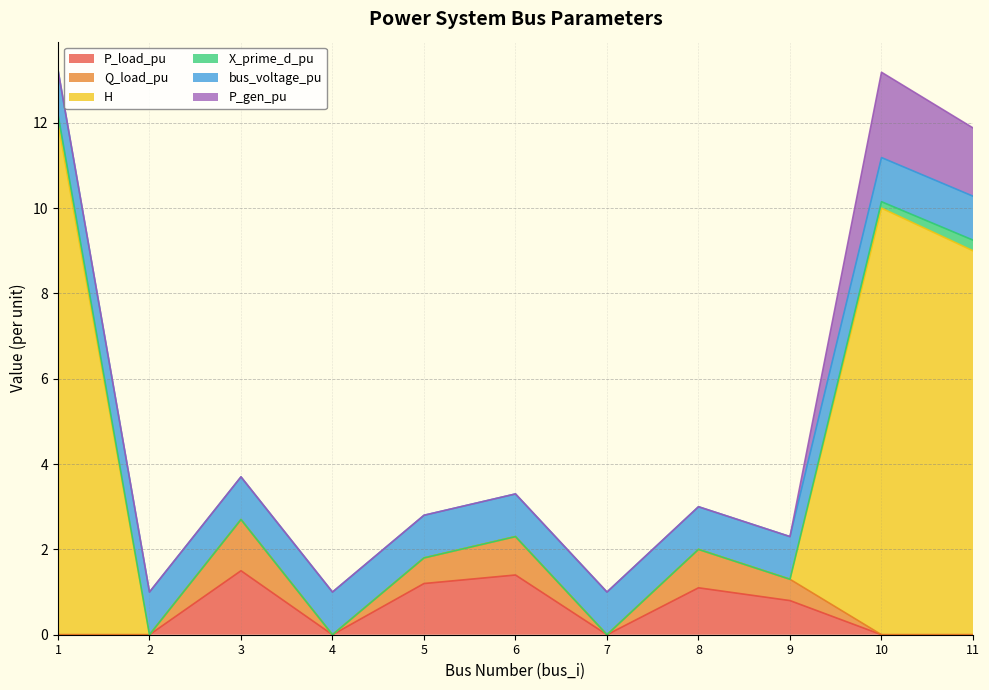

At how many categories does at least one series exceed 9?

2